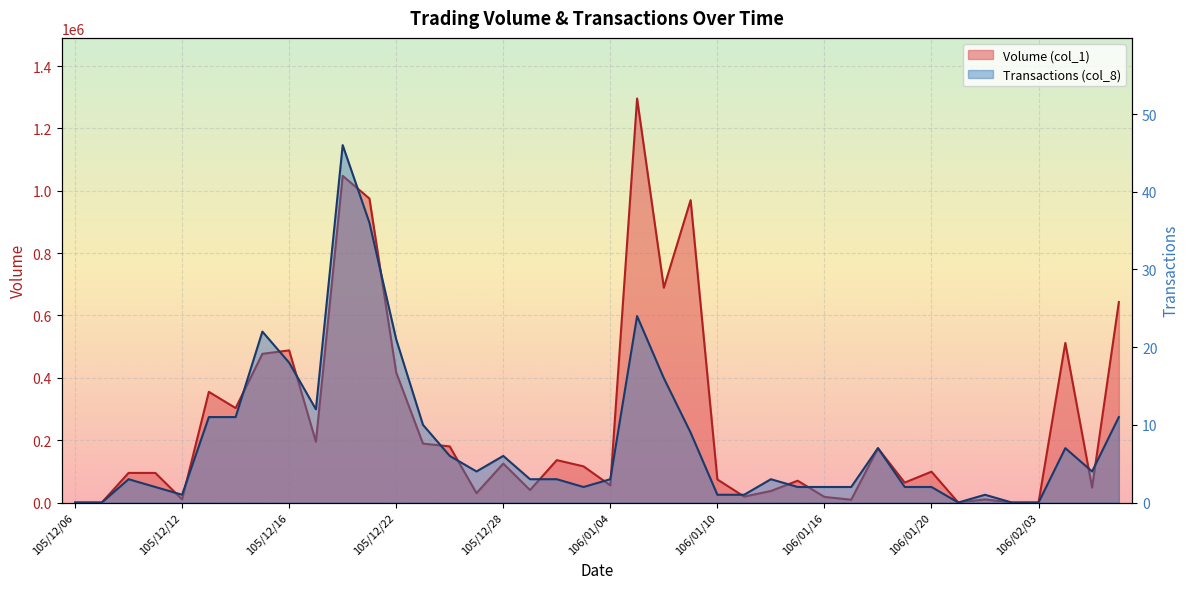

What is the sum of the Transactions (col_8) values at 105/12/29 and 105/12/16?

21